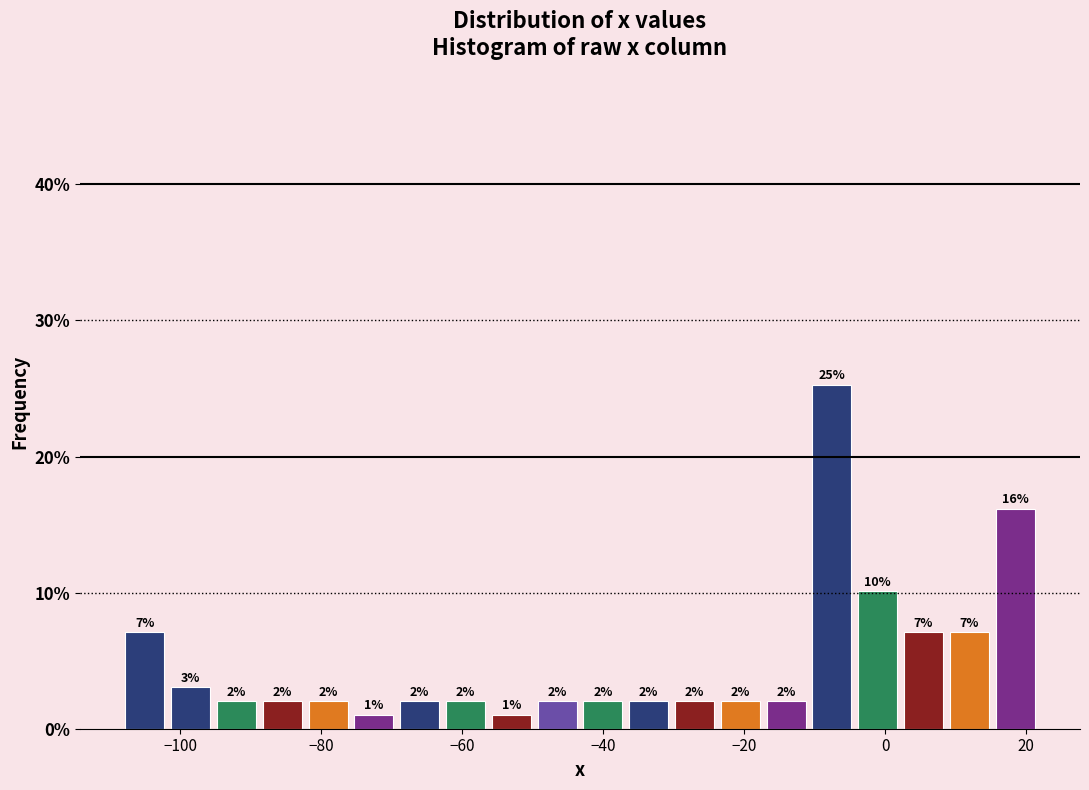

Around what value on the x-axis is the tallest bar? Give the approximate position of its centre, as read against the axis.

-8